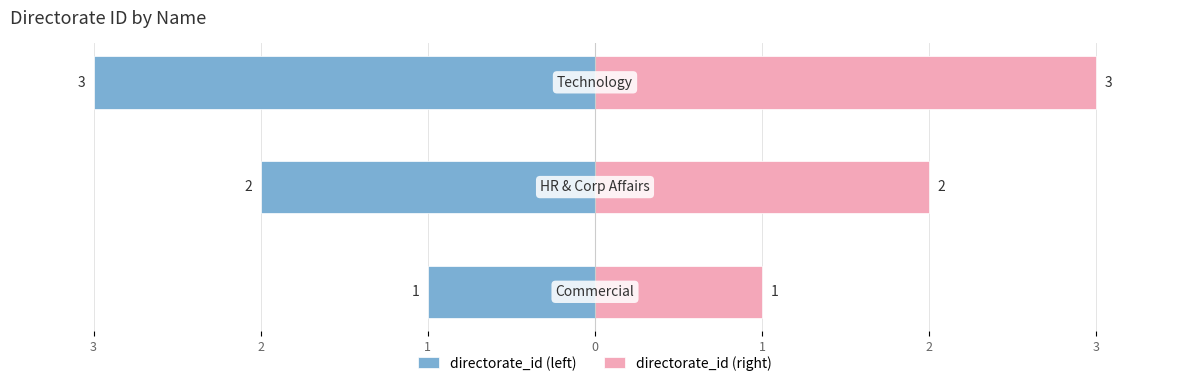

Reading right to left, transcribe all the data shown in this chart.

directorate_id (left): 2=-3	3=-2	4=-1
directorate_id (right): 2=3	3=2	4=1